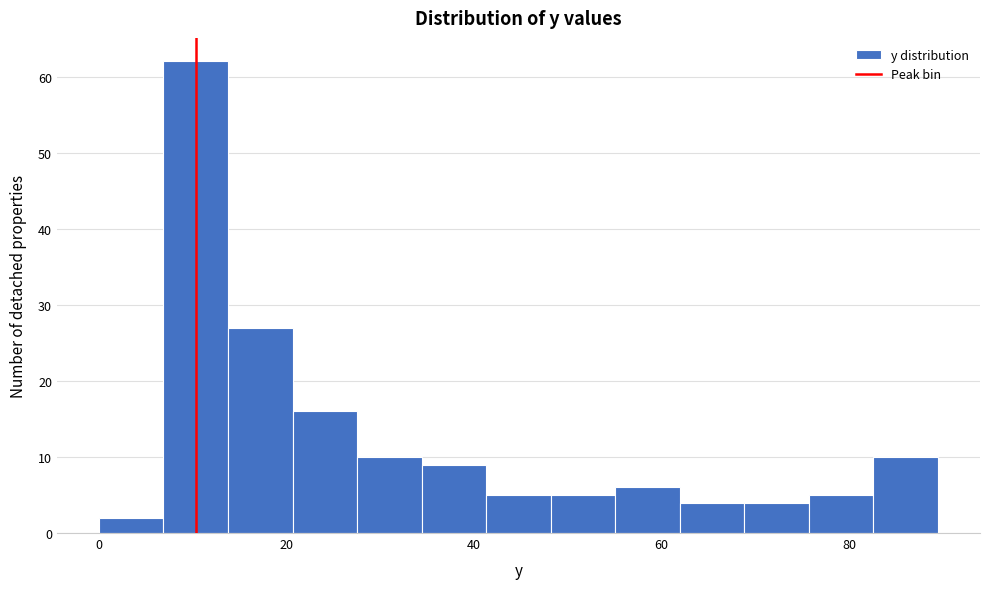

Read against the x-axis, roughly where is the centre of the tallest bar?

10